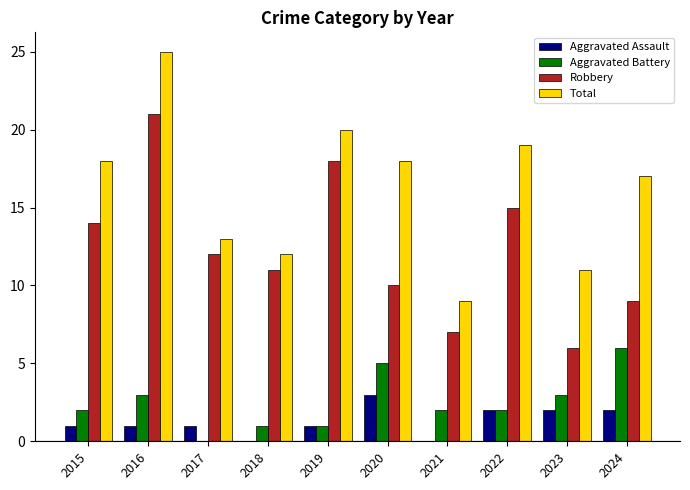

What is the highest value of the Aggravated Battery series?

6